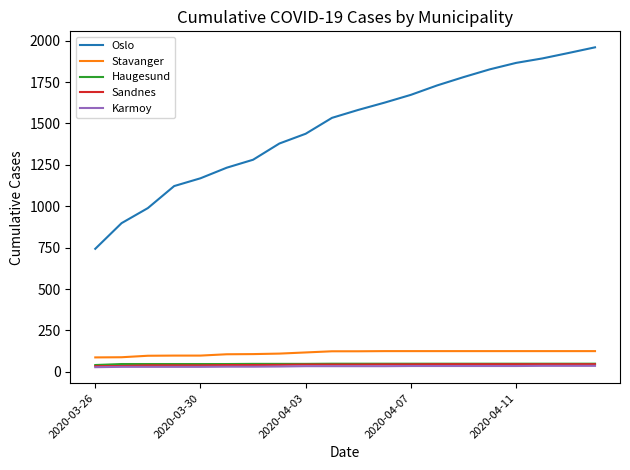

True or false: Karmoy and Haugesund cross at least once.

False